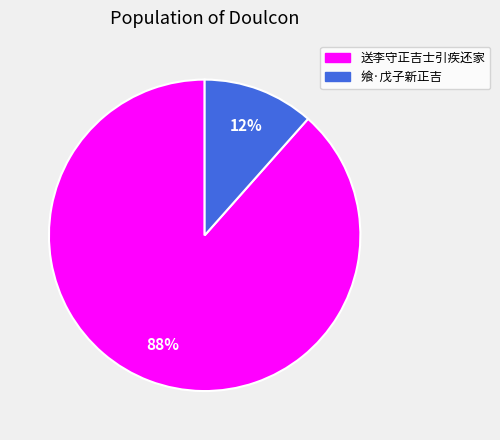

Combined, do 送李守正吉士引疾还家 and 飨·戊子新正吉 account for over 50%?

Yes